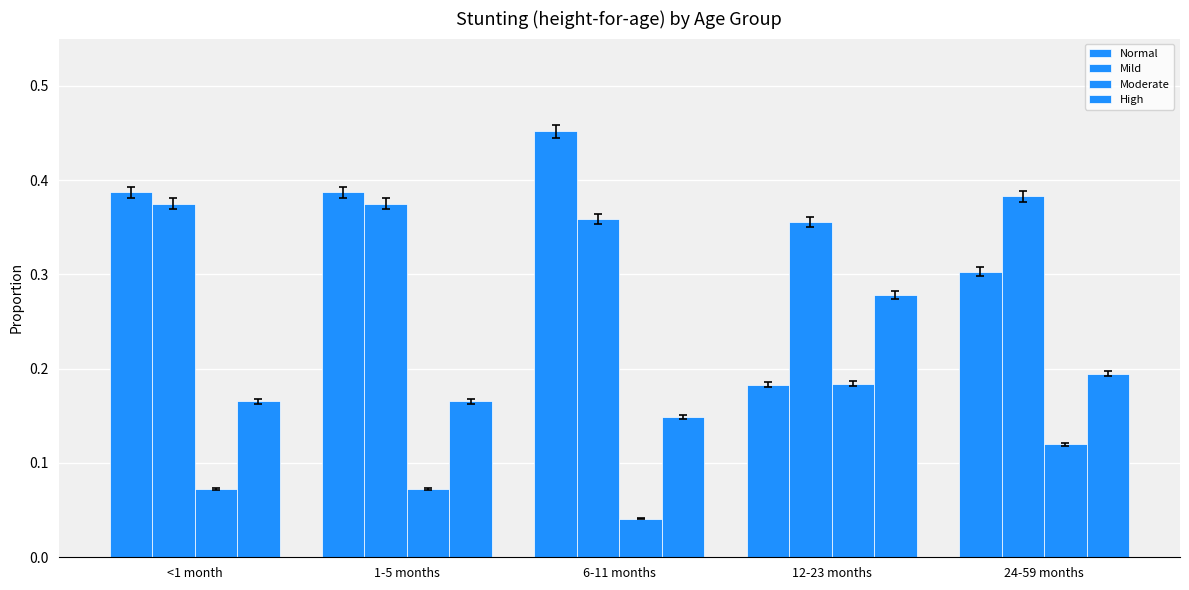

How many series are shown in this chart?

4